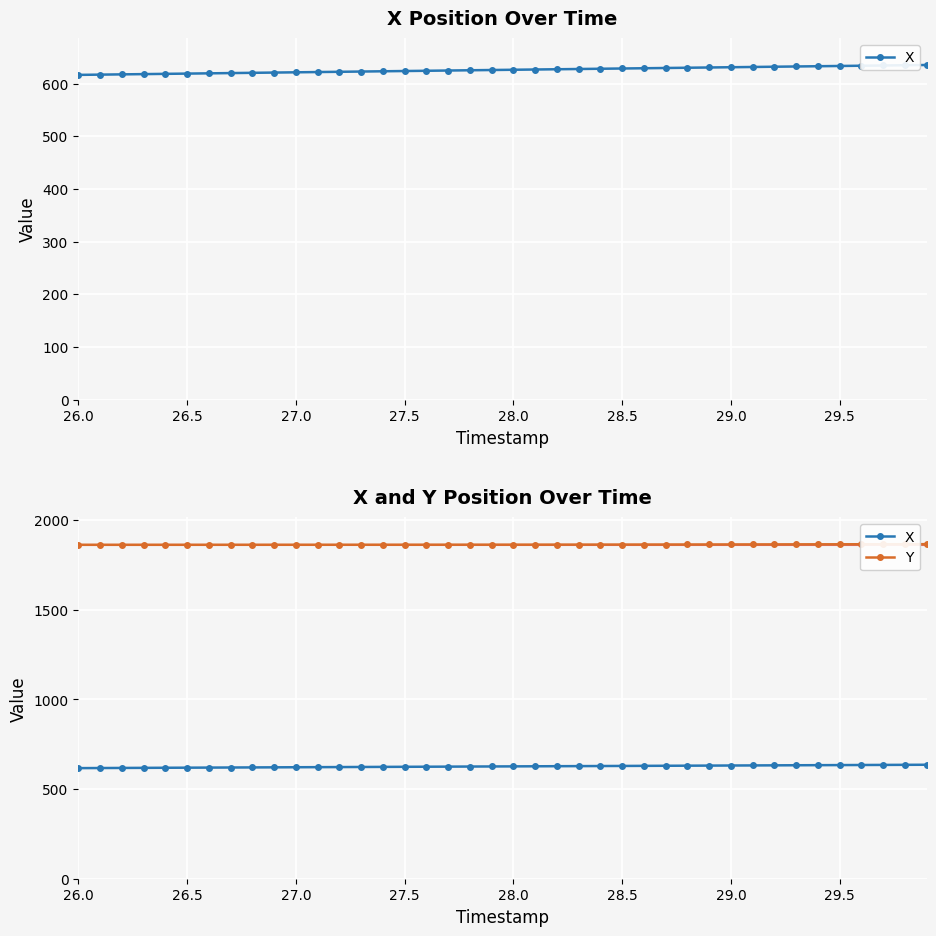

Which category has the lowest value in the Y series?

26.0